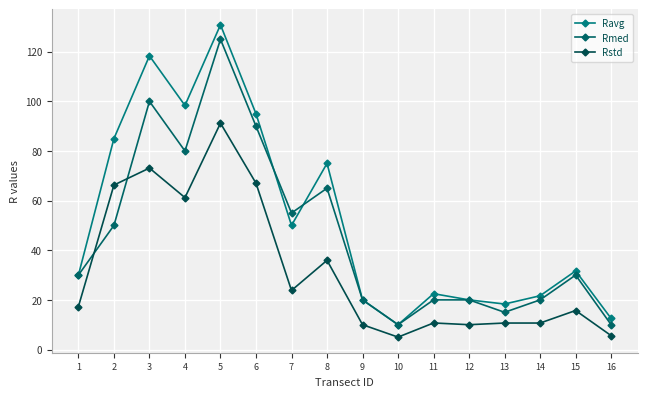

Reading left to right, what are all the values shown in this chart?

Ravg: 1=30.0	2=85.0	3=118.3	4=98.3	5=130.8	6=95.0	7=50.0	8=75.0	9=20.0	10=10.0	11=22.5	12=20.0	13=18.3	14=21.7	15=31.7	16=12.5
Rmed: 1=30.0	2=50.0	3=100.0	4=80.0	5=125.0	6=90.0	7=55.0	8=65.0	9=20.0	10=10.0	11=20.0	12=20.0	13=15.0	14=20.0	15=30.0	16=10.0
Rstd: 1=17.3	2=66.3	3=73.1	4=61.2	5=91.2	6=67.0	7=23.8	8=35.9	9=10.0	10=5.0	11=10.7	12=10.0	13=10.7	14=10.7	15=15.7	16=5.6